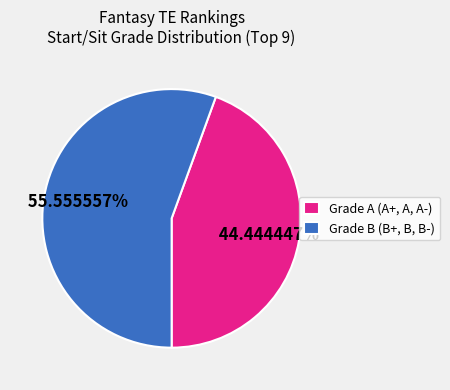

Which category has the smallest portion of the pie?

Grade A (A+, A, A-)